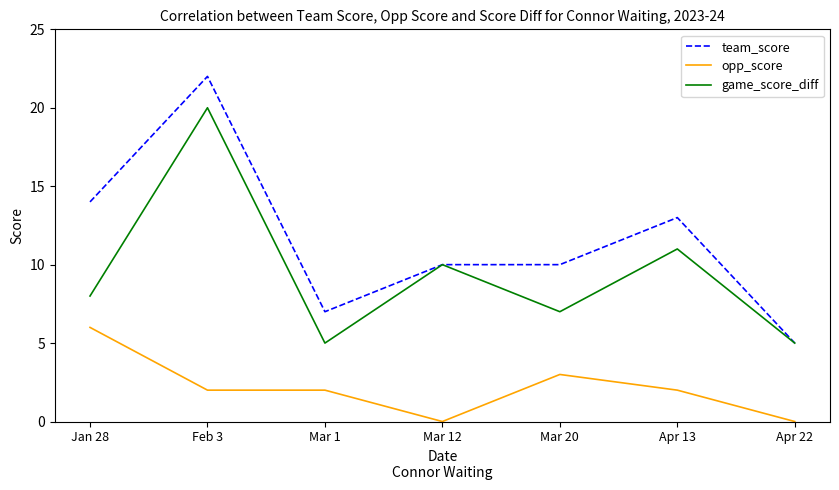

At which category does game_score_diff reach its first local peak?

Feb 3